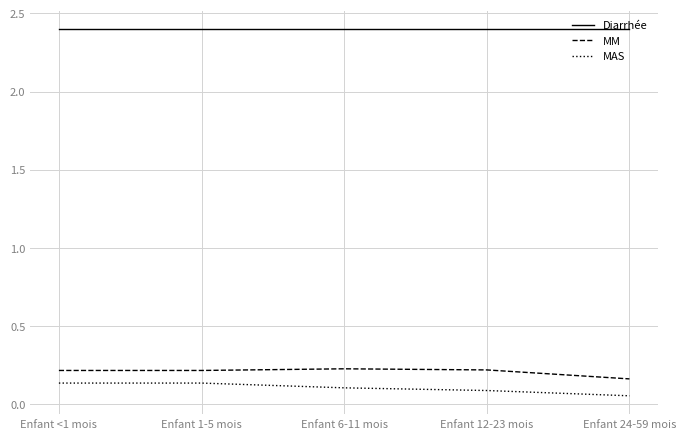

The MAS series shows 0.1 at Enfant <1 mois. True or false?

True